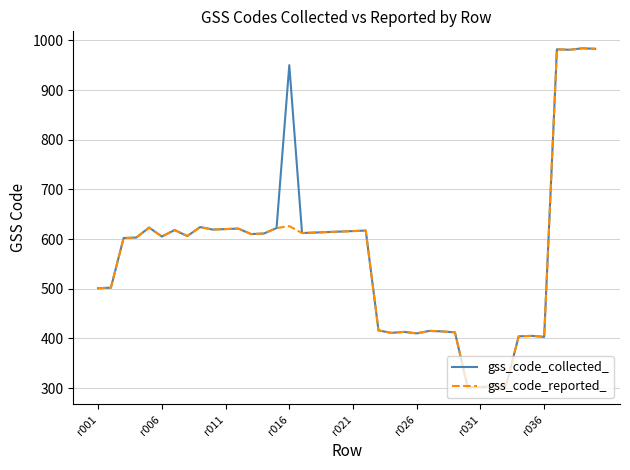

What is the highest value of the gss_code_reported_ series?

984